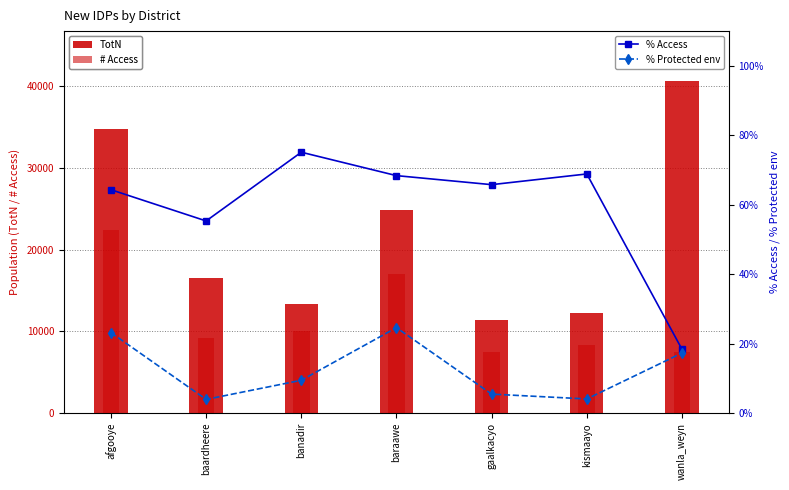

How many groups of bars are there?

7